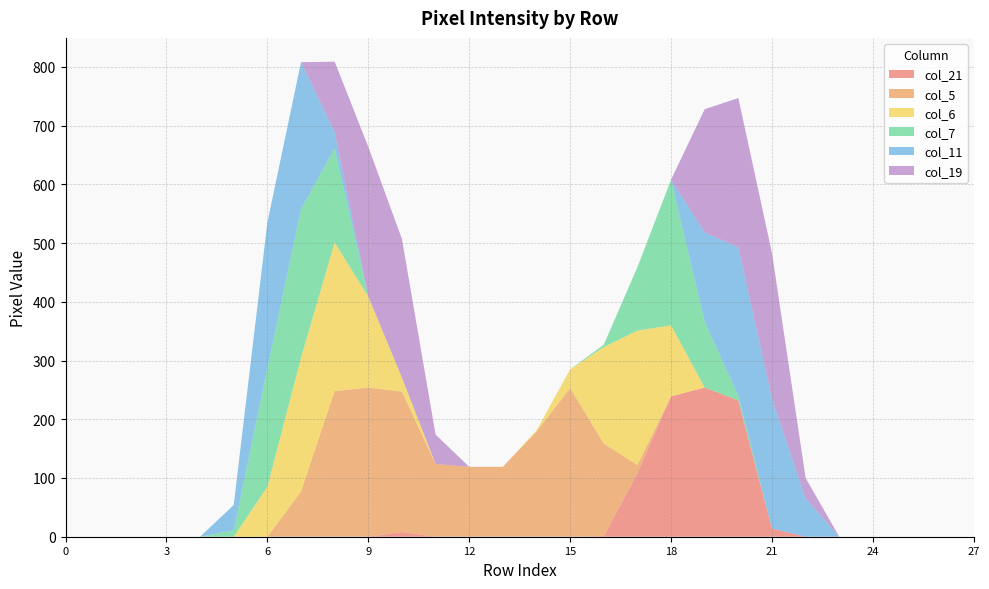

Reading left to right, extract all data points from this chart.

col_21: row_0=0	row_1=0	row_2=0	row_3=0	row_4=0	row_5=0	row_6=0	row_7=0	row_8=0	row_9=0	row_10=8	row_11=0	row_12=0	row_13=0	row_14=0	row_15=0	row_16=1	row_17=108	row_18=239	row_19=254	row_20=232	row_21=14	row_22=0	row_23=0	row_24=0	row_25=0	row_26=0	row_27=0
col_5: row_0=0	row_1=0	row_2=0	row_3=0	row_4=0	row_5=0	row_6=0	row_7=77	row_8=248	row_9=254	row_10=239	row_11=124	row_12=119	row_13=119	row_14=179	row_15=253	row_16=158	row_17=14	row_18=0	row_19=0	row_20=0	row_21=0	row_22=0	row_23=0	row_24=0	row_25=0	row_26=0	row_27=0
col_6: row_0=0	row_1=0	row_2=0	row_3=0	row_4=0	row_5=0	row_6=85	row_7=228	row_8=253	row_9=155	row_10=24	row_11=0	row_12=0	row_13=0	row_14=2	row_15=32	row_16=164	row_17=229	row_18=121	row_19=0	row_20=0	row_21=0	row_22=0	row_23=0	row_24=0	row_25=0	row_26=0	row_27=0
col_7: row_0=0	row_1=0	row_2=0	row_3=0	row_4=0	row_5=11	row_6=202	row_7=253	row_8=160	row_9=0	row_10=0	row_11=0	row_12=0	row_13=0	row_14=0	row_15=0	row_16=4	row_17=108	row_18=248	row_19=112	row_20=8	row_21=0	row_22=0	row_23=0	row_24=0	row_25=0	row_26=0	row_27=0
col_11: row_0=0	row_1=0	row_2=0	row_3=0	row_4=0	row_5=43	row_6=248	row_7=250	row_8=28	row_9=0	row_10=0	row_11=0	row_12=0	row_13=0	row_14=0	row_15=0	row_16=0	row_17=0	row_18=0	row_19=152	row_20=253	row_21=221	row_22=65	row_23=0	row_24=0	row_25=0	row_26=0	row_27=0
col_19: row_0=0	row_1=0	row_2=0	row_3=0	row_4=0	row_5=0	row_6=0	row_7=0	row_8=120	row_9=255	row_10=236	row_11=50	row_12=0	row_13=0	row_14=0	row_15=0	row_16=0	row_17=0	row_18=0	row_19=210	row_20=254	row_21=248	row_22=35	row_23=0	row_24=0	row_25=0	row_26=0	row_27=0